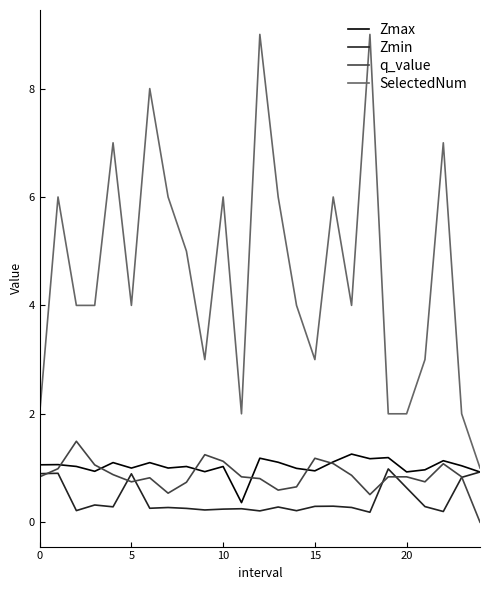

Which series has the largest total across all categories?

SelectedNum